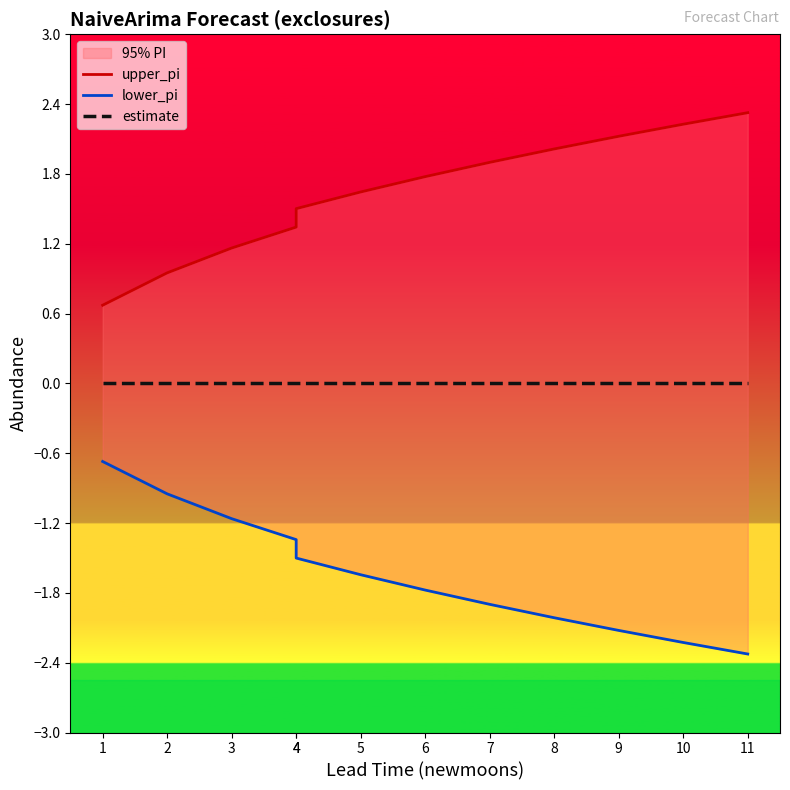

What is the difference between the second highest and second lowest values in the lower_pi series?

1.3